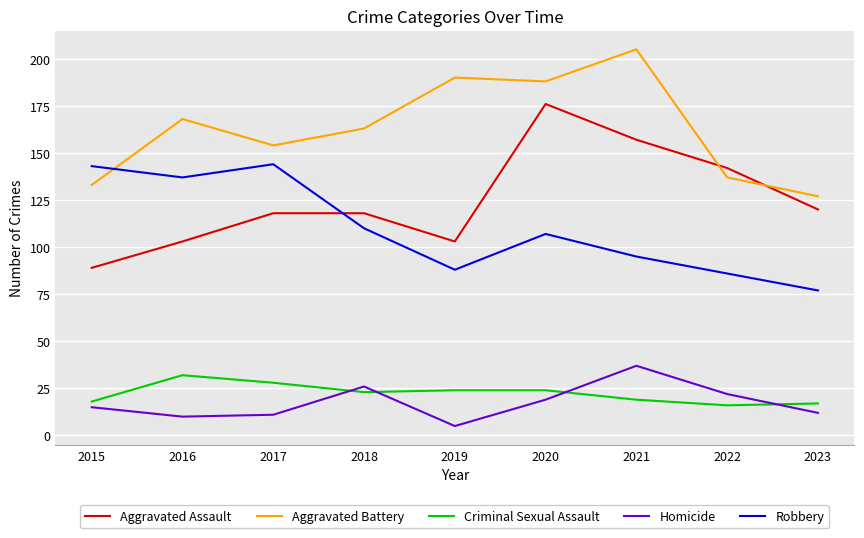

Which series has the largest total across all categories?

Aggravated Battery